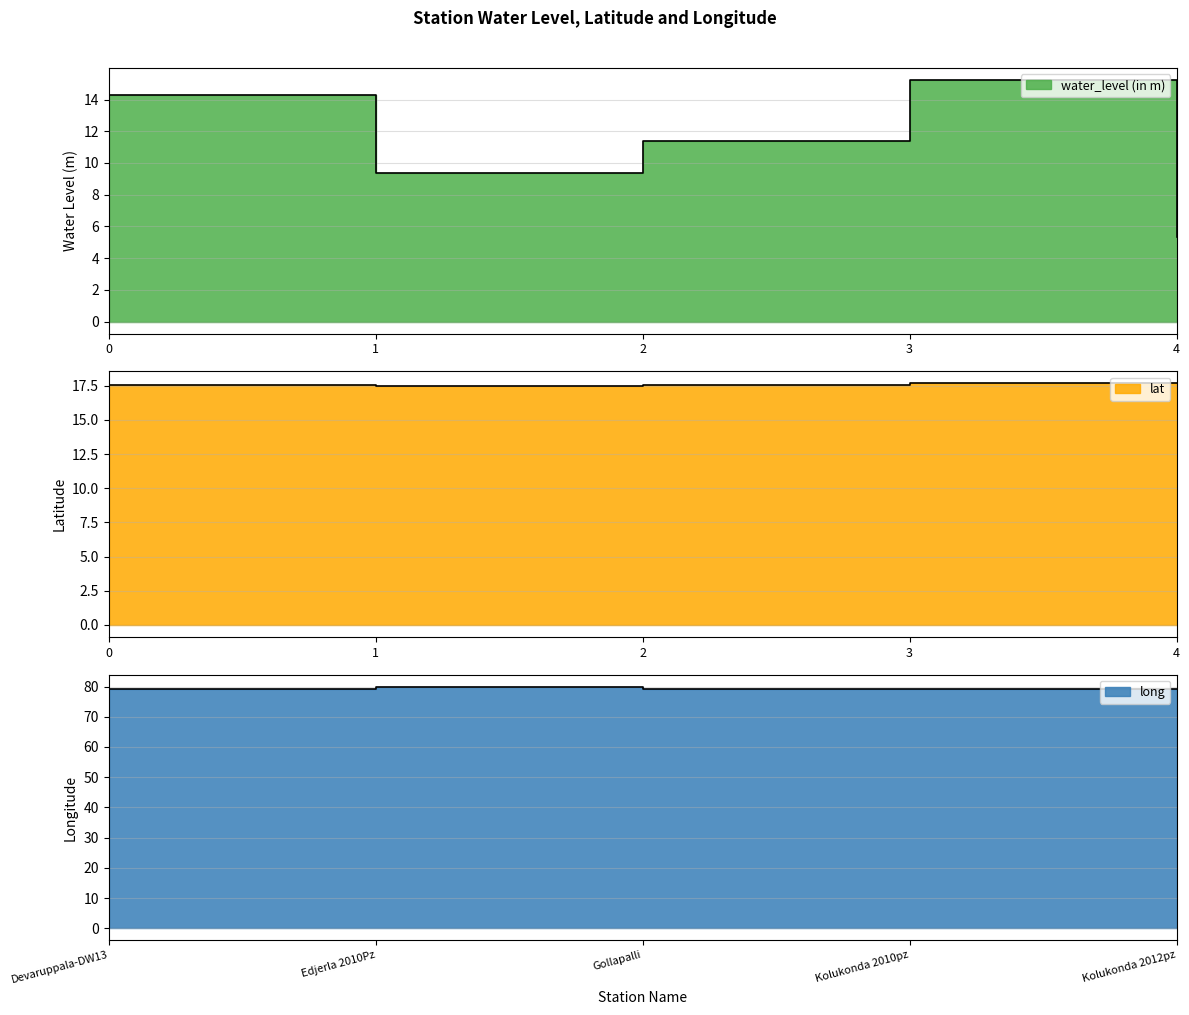

Rank the series at Edjerla 2010Pz from highest to lowest value.

long, lat, water_level (in m)